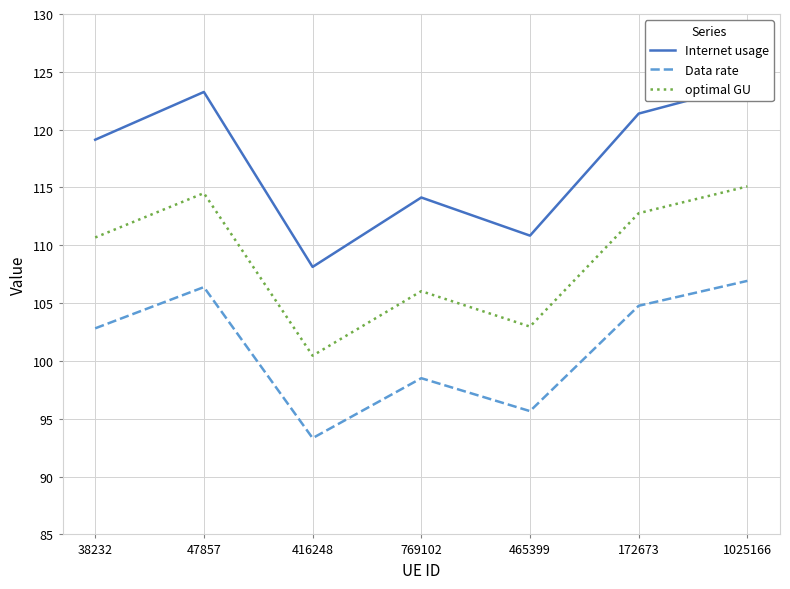

How many distinct data groups are displayed?

3